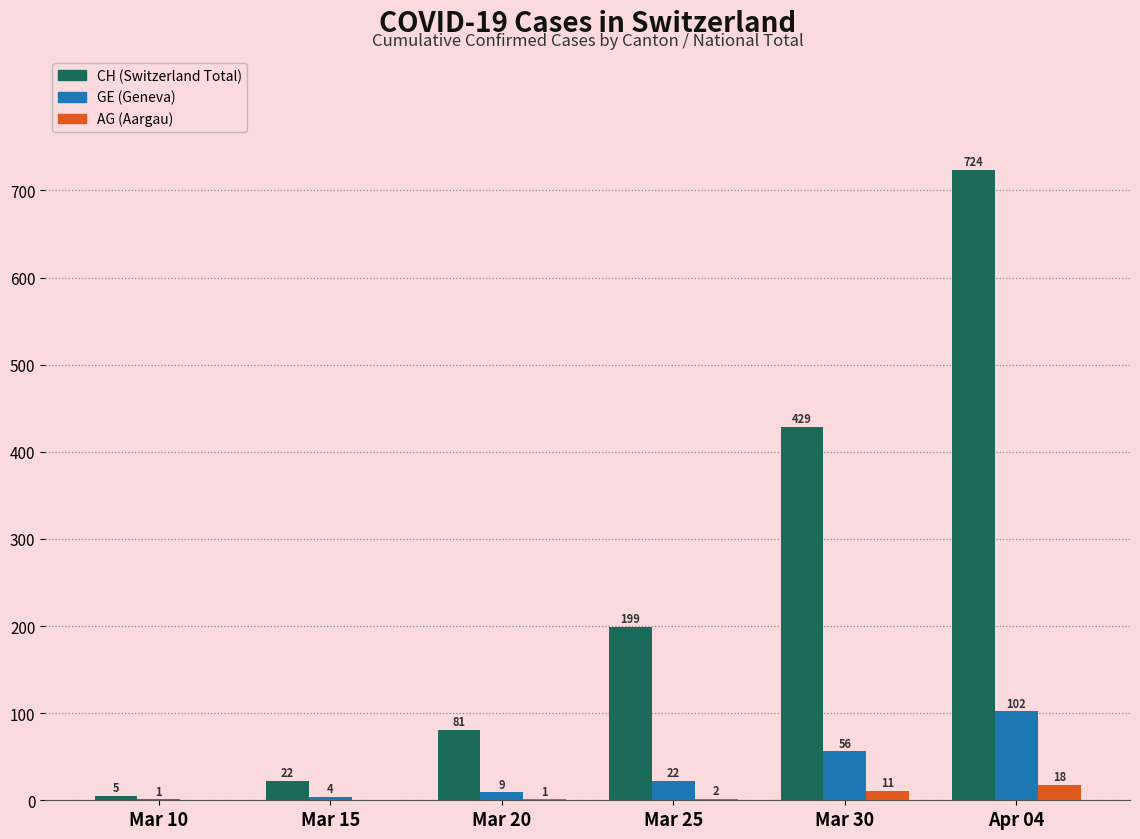

What are all the series names shown in the legend?

CH (Switzerland Total), GE (Geneva), AG (Aargau)